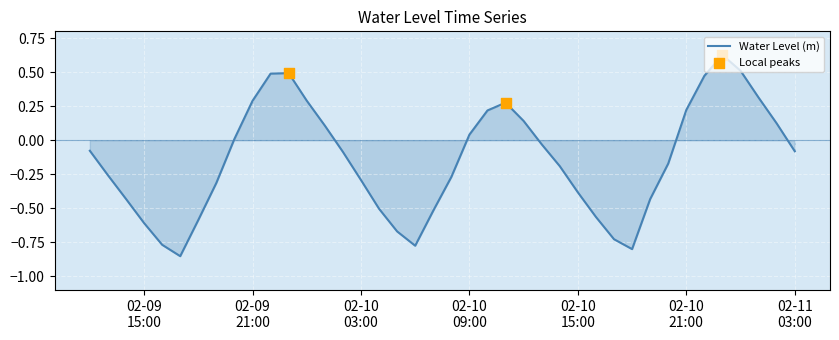

What is the difference between the maximum and minimum values?

1.5